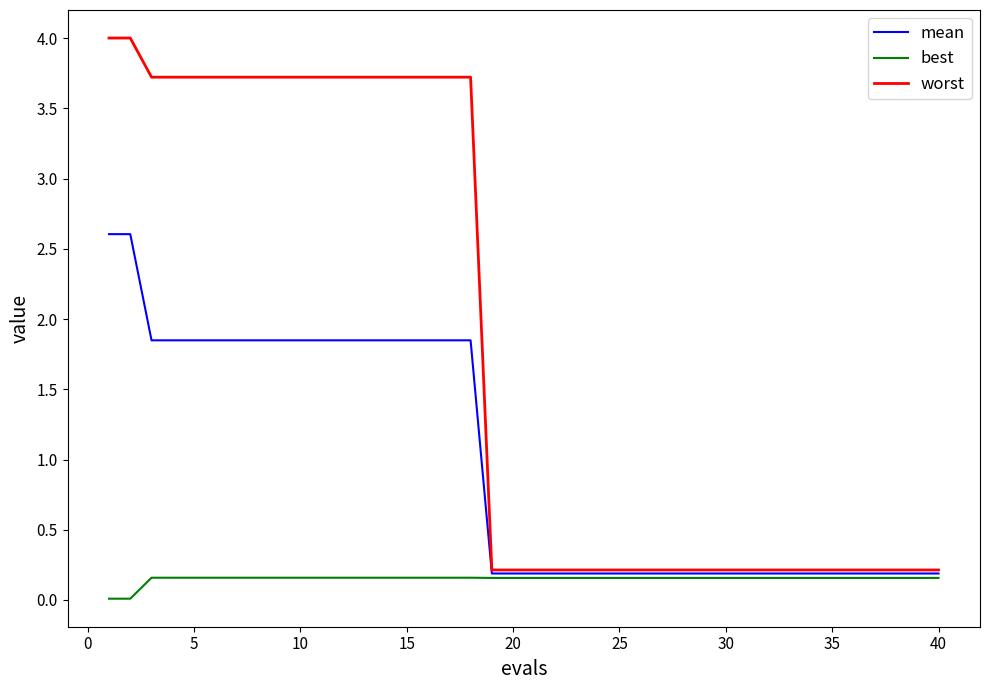

Rank the series by their average value, from lowest to highest.

best, mean, worst